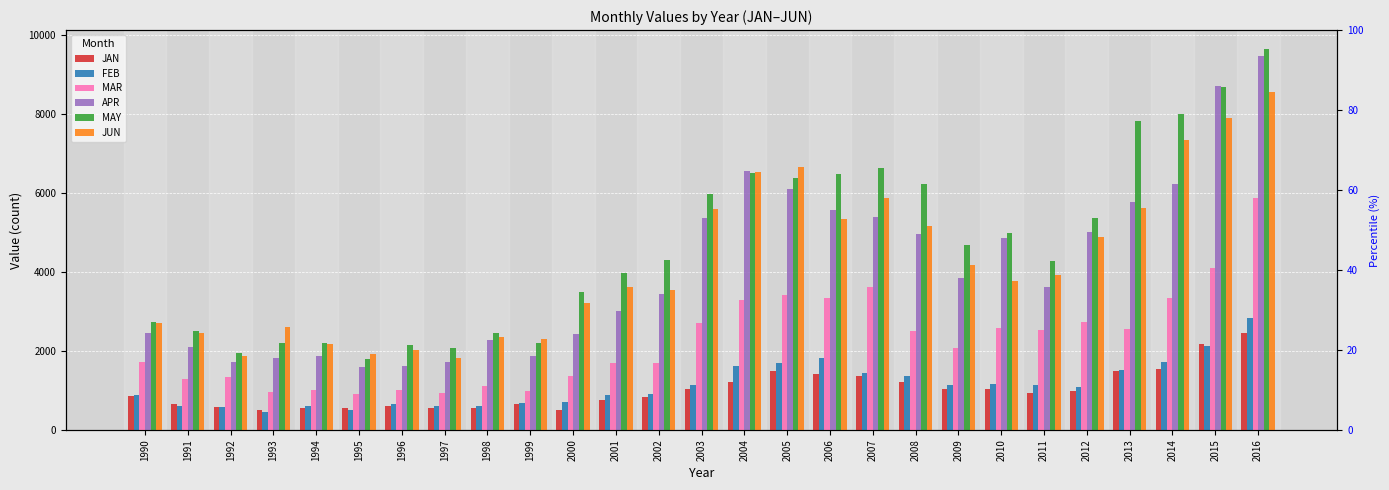

True or false: JUN has a value of 870 at 1999.

False